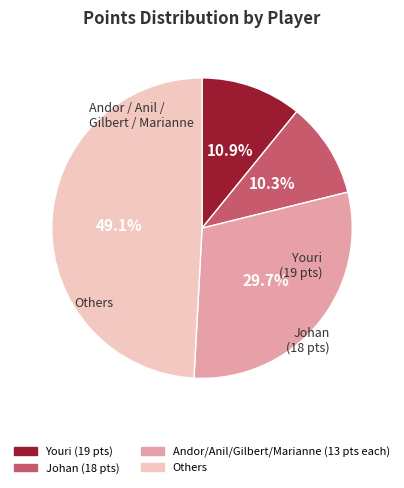

Is there a majority slice in this chart?

No